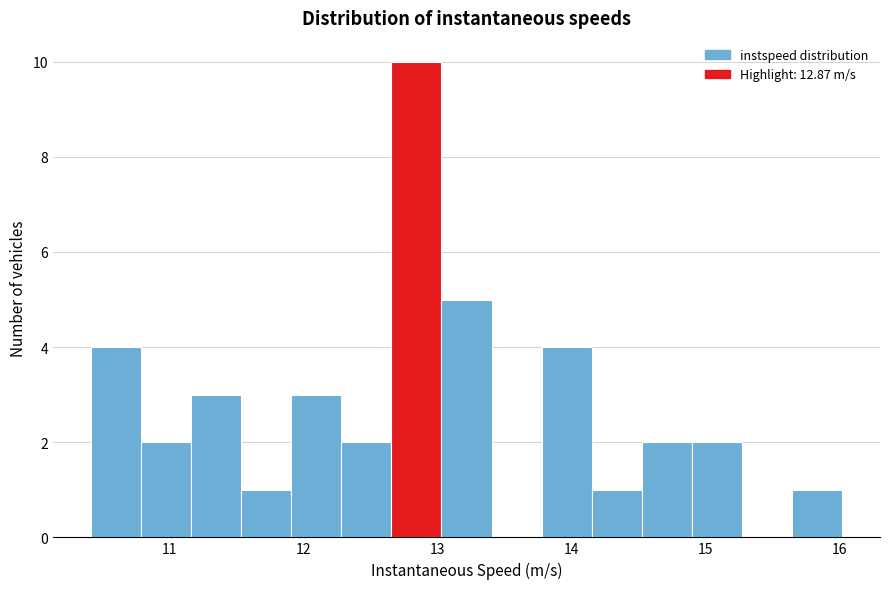

Read against the x-axis, roughly where is the centre of the tallest bar?

12.8